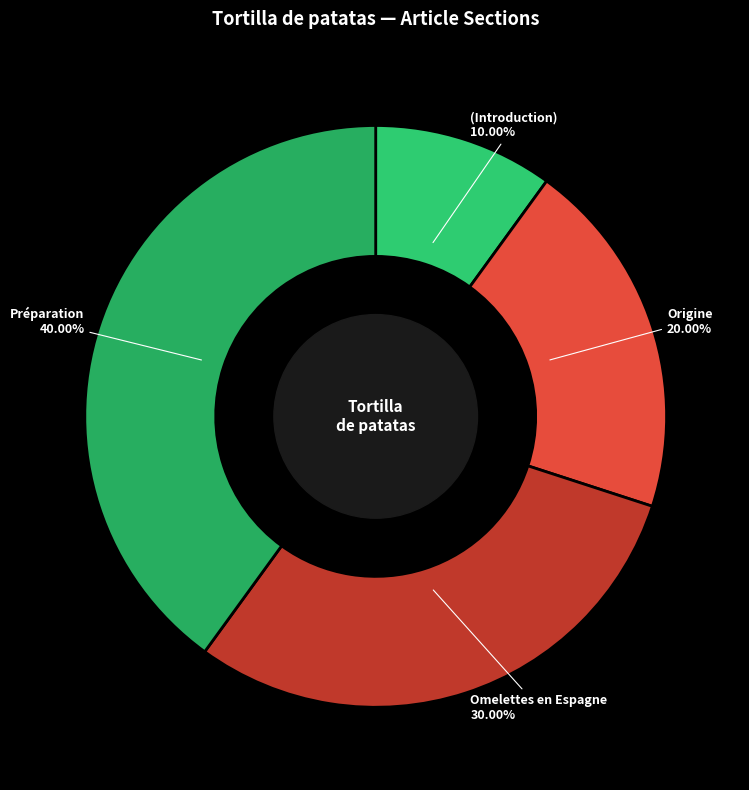

Count the number of slices in the pie.

4